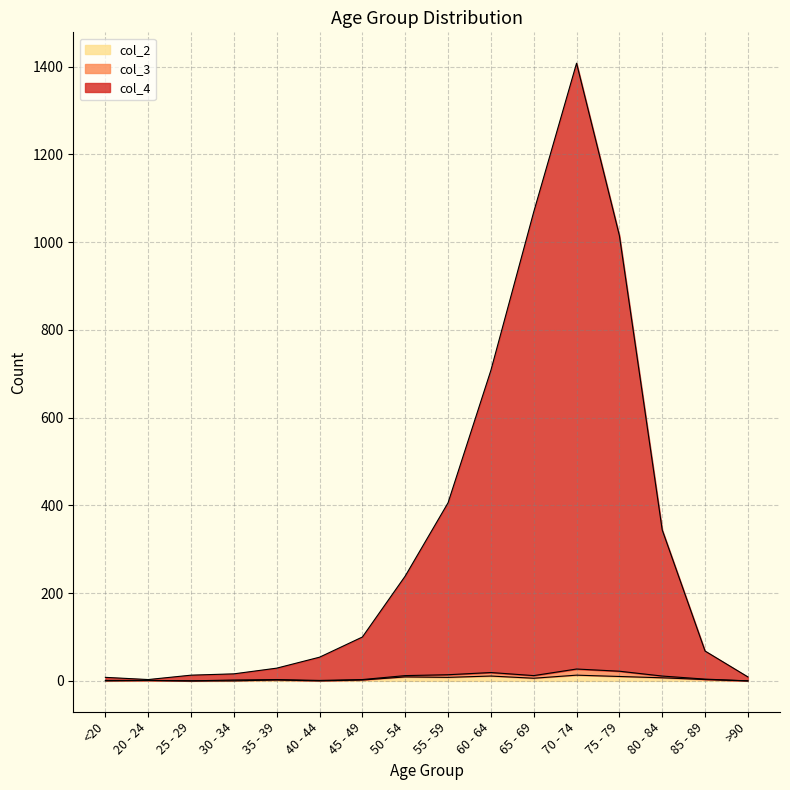

How many values in the col_4 series exceed 100?

7